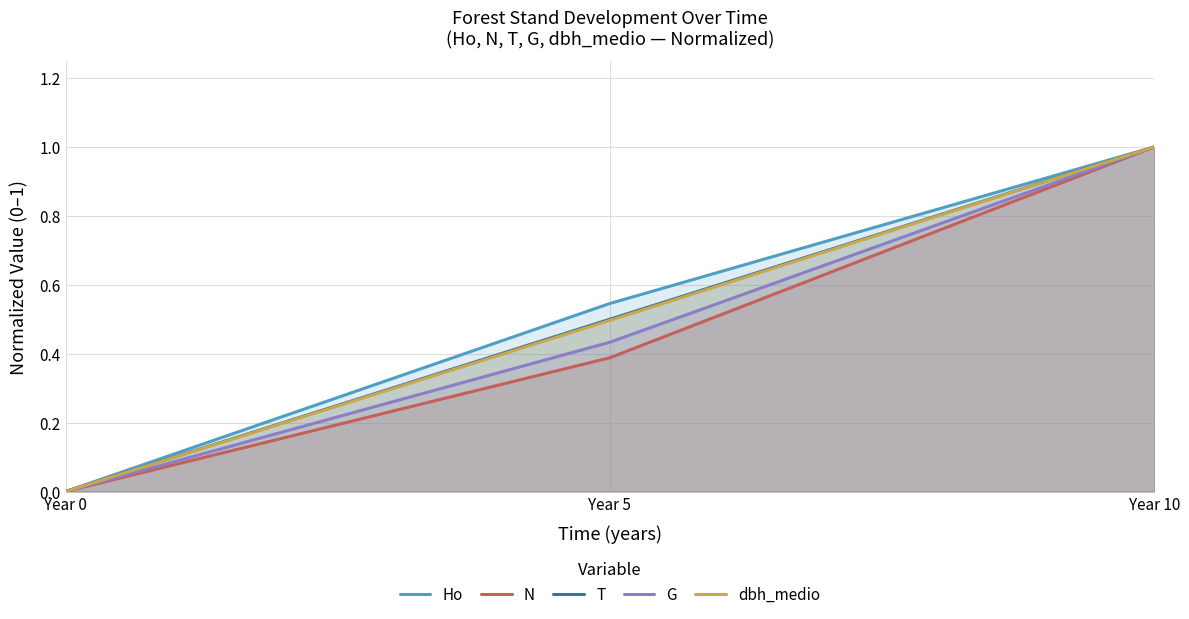

At Year 10, list the series in order from largest to smallest.

Ho, N, T, G, dbh_medio